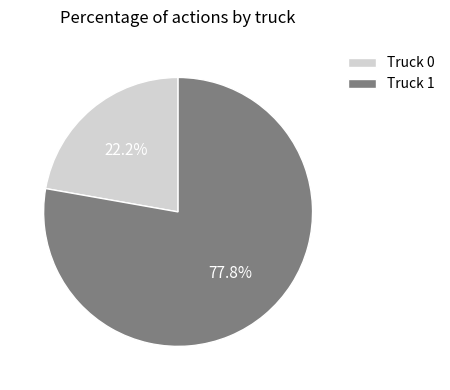

Which category has the smallest portion of the pie?

Truck 0